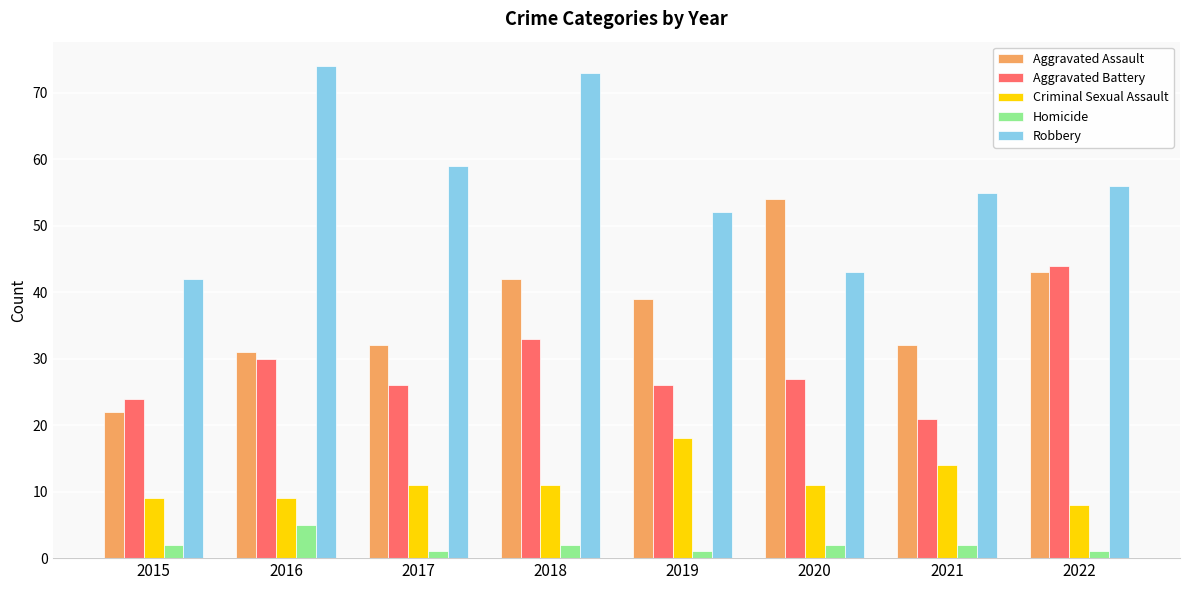

What is the value of the Aggravated Battery bar at the 5th from the left?

26